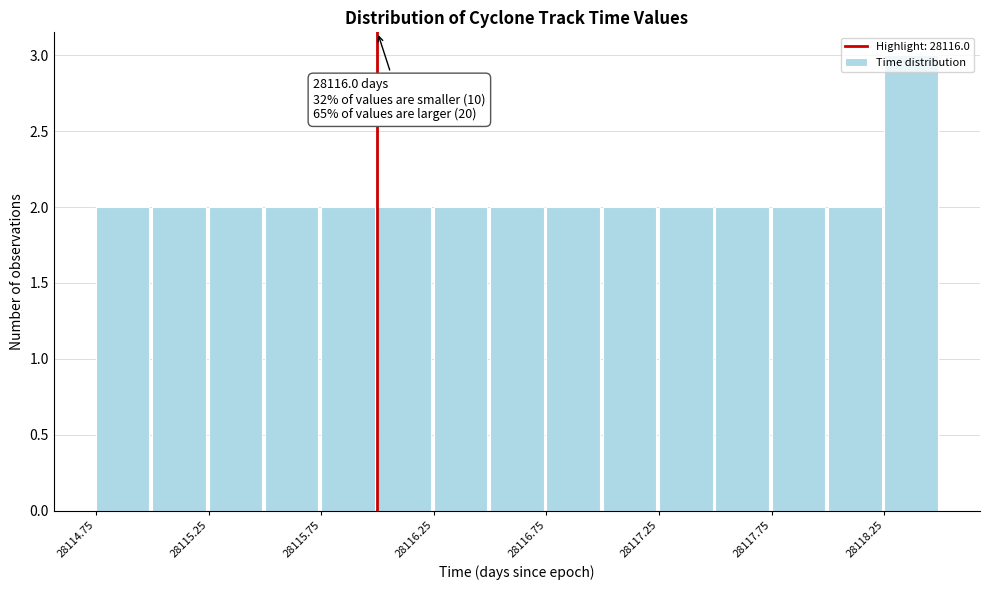

Which range on the x-axis has the tallest bar?

28118.25 to 28118.50